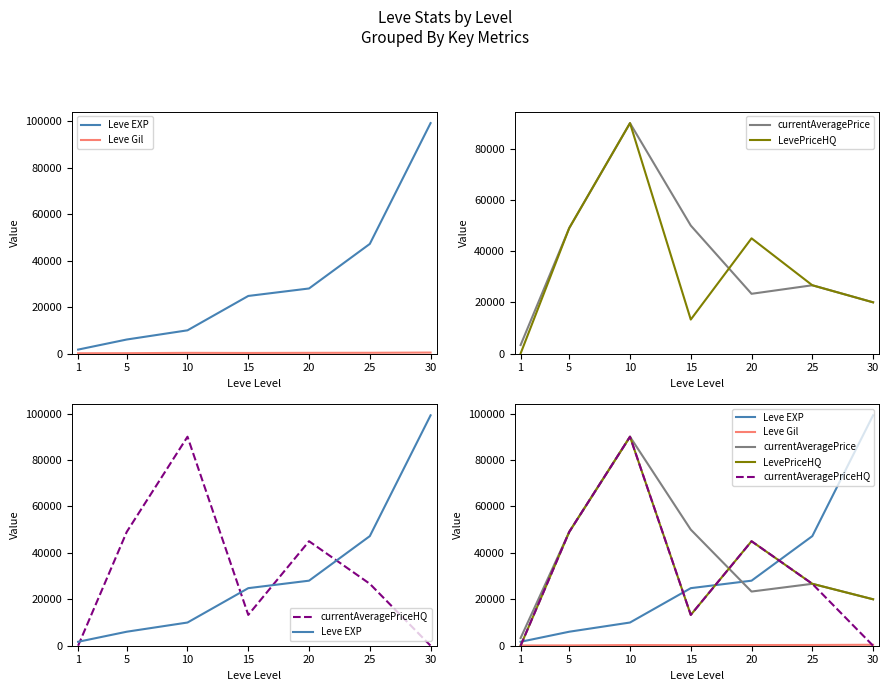

At which category does currentAveragePrice reach its first local valley?

20